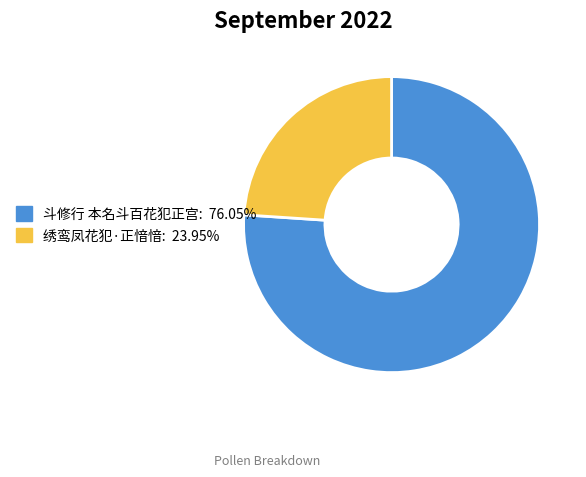

Is the sum of 斗修行 本名斗百花犯正宫 and 绣鸾凤花犯·正愔愔 greater than half?

Yes